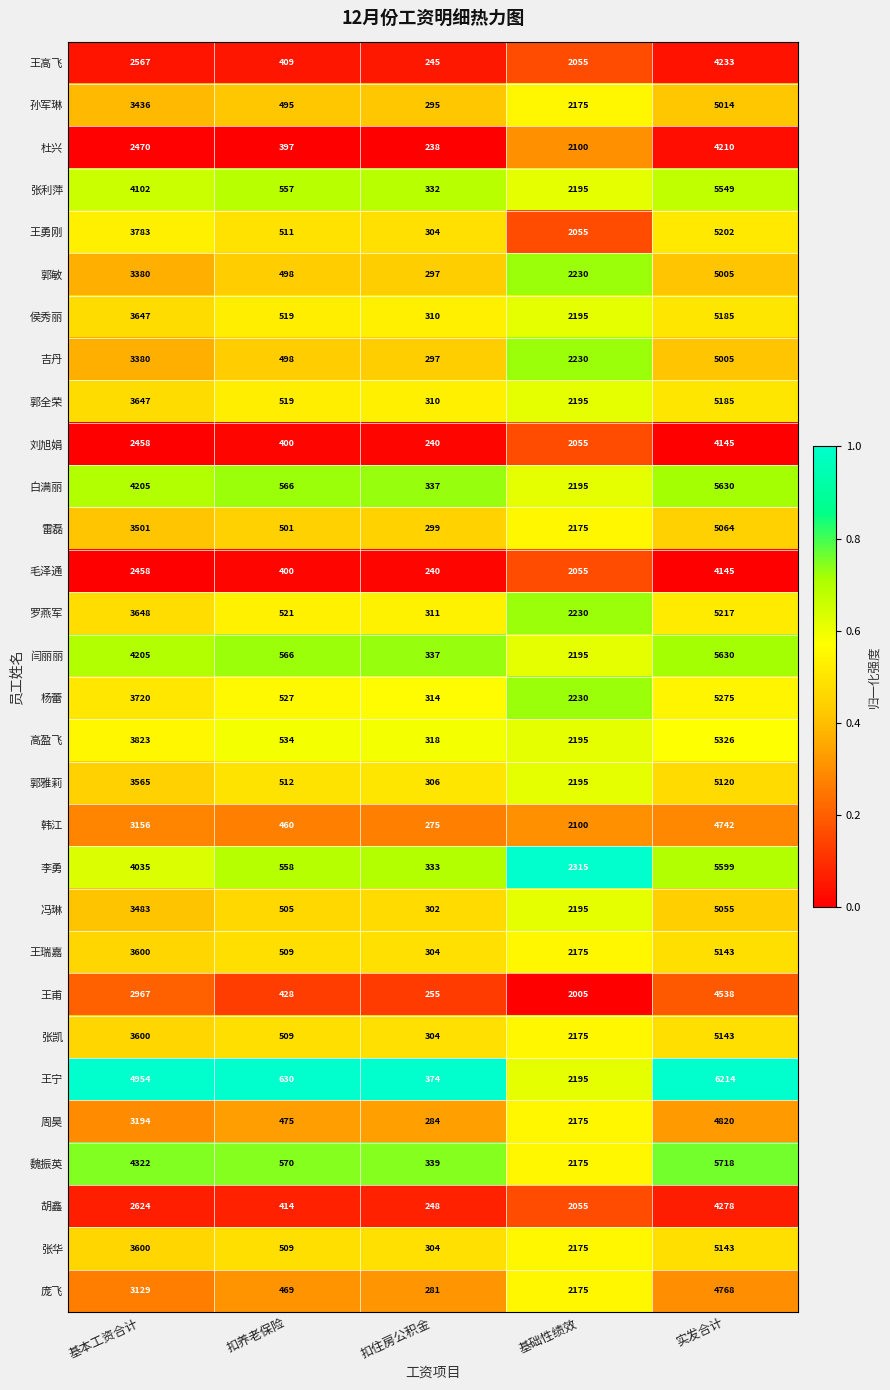

Which category has the lowest value across all series?

扣住房公积金